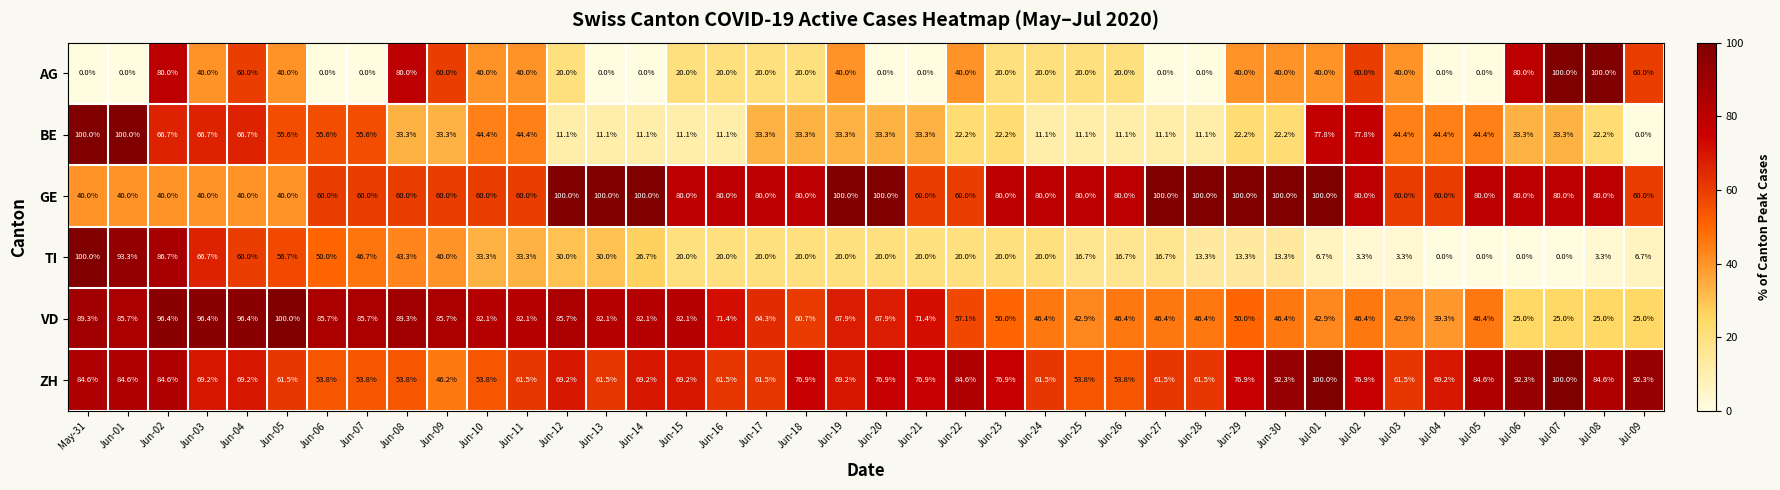

Between Jun-01 and Jun-14, which series saw the biggest shift?

BE